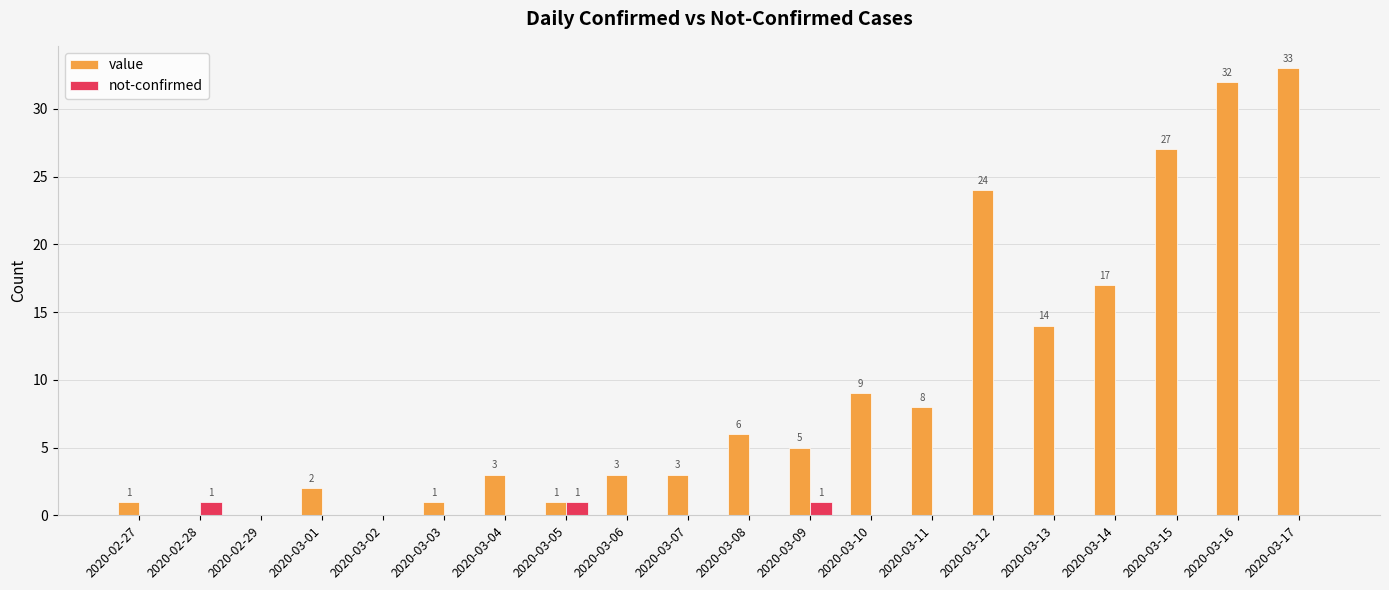

Which series changed the most between 2020-03-09 and 2020-03-10?

value